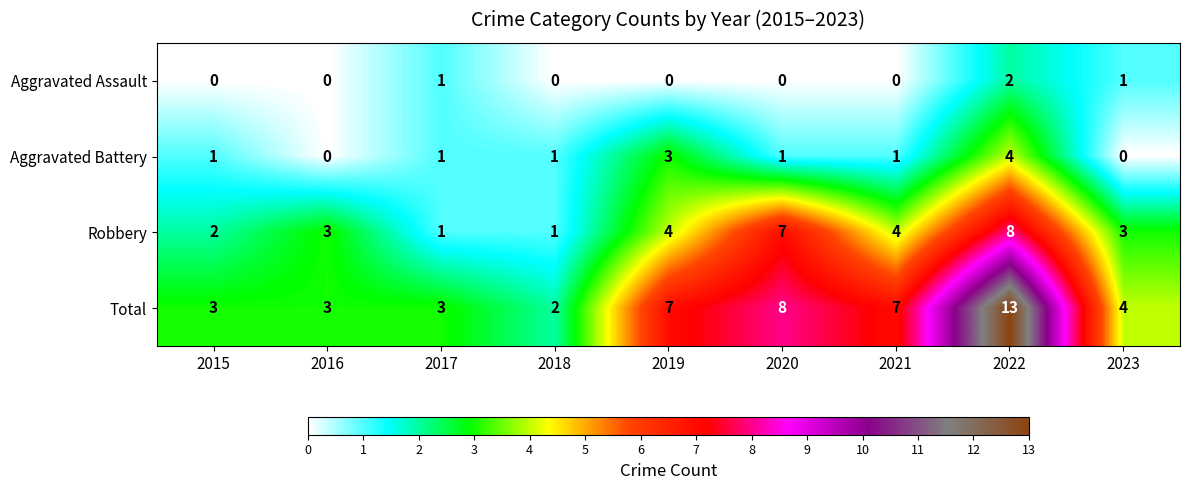

How many data points does each series have?

9